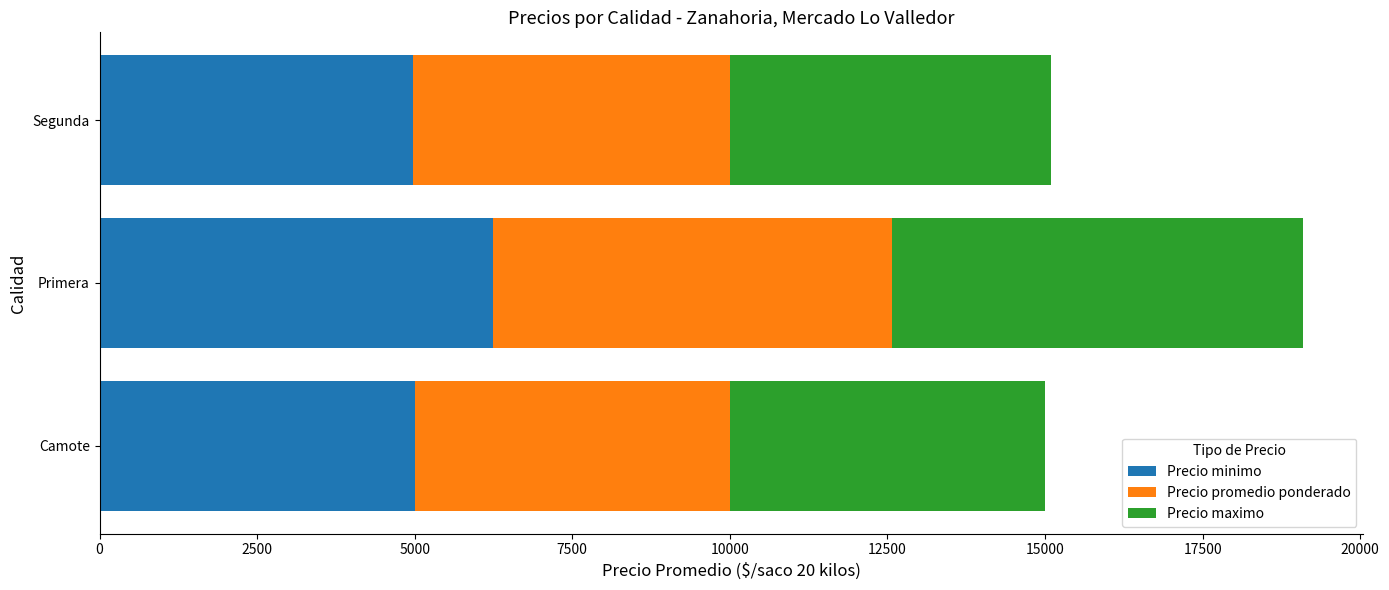

How many data points does each series have?

3